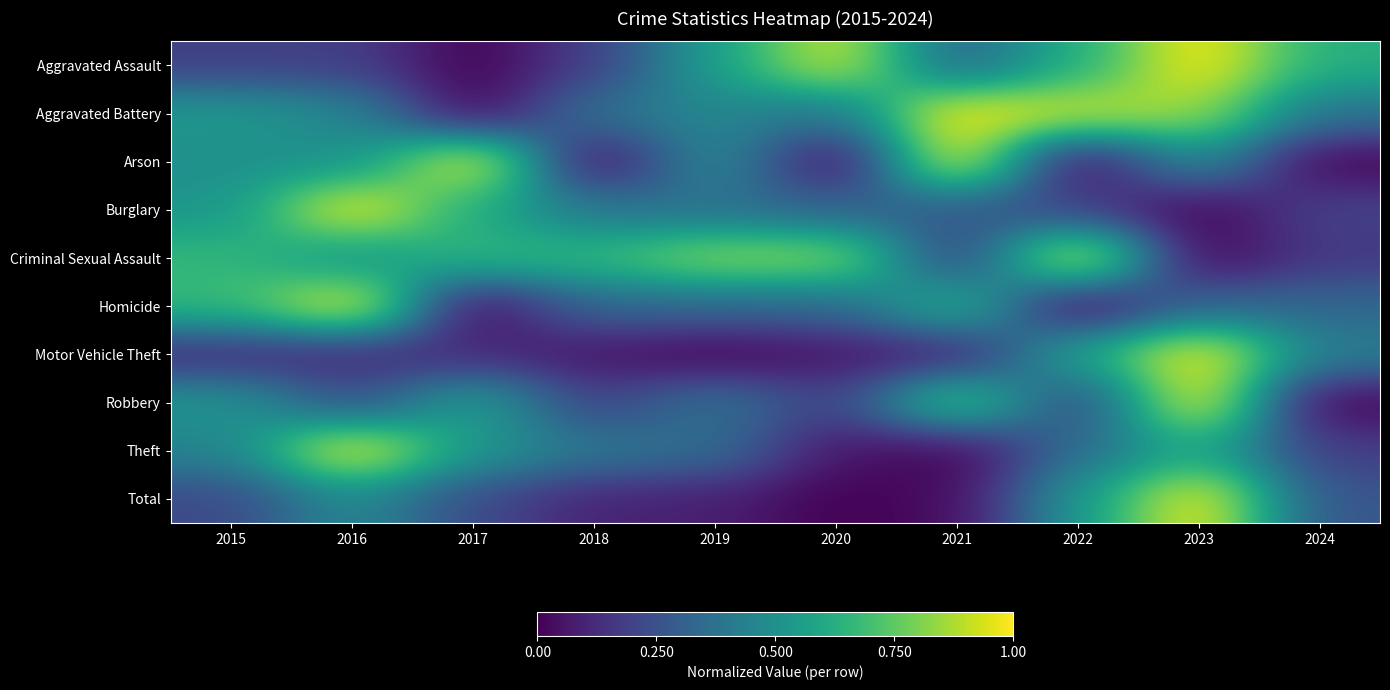

What is the total value across all series at 2018?

2.7